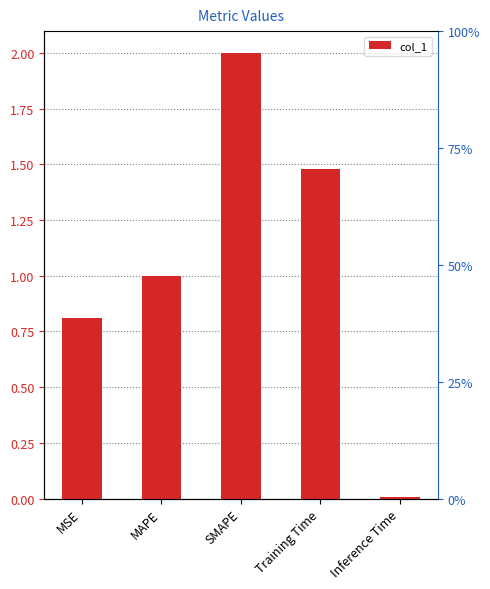

What position from the right is MAPE?

4